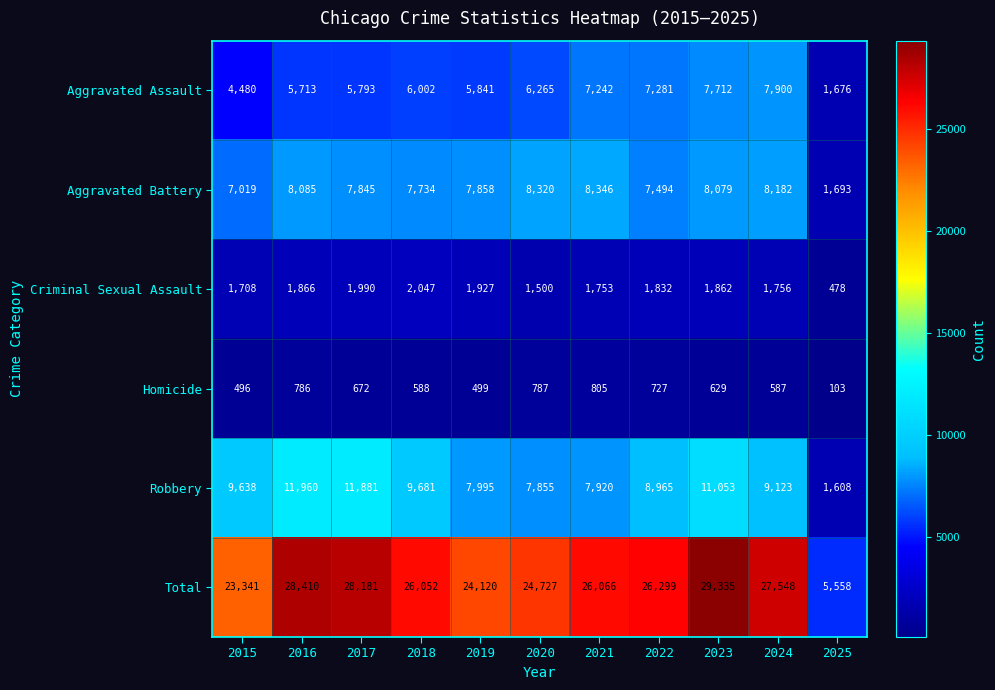

Which category has the highest value in the Robbery series?

2016